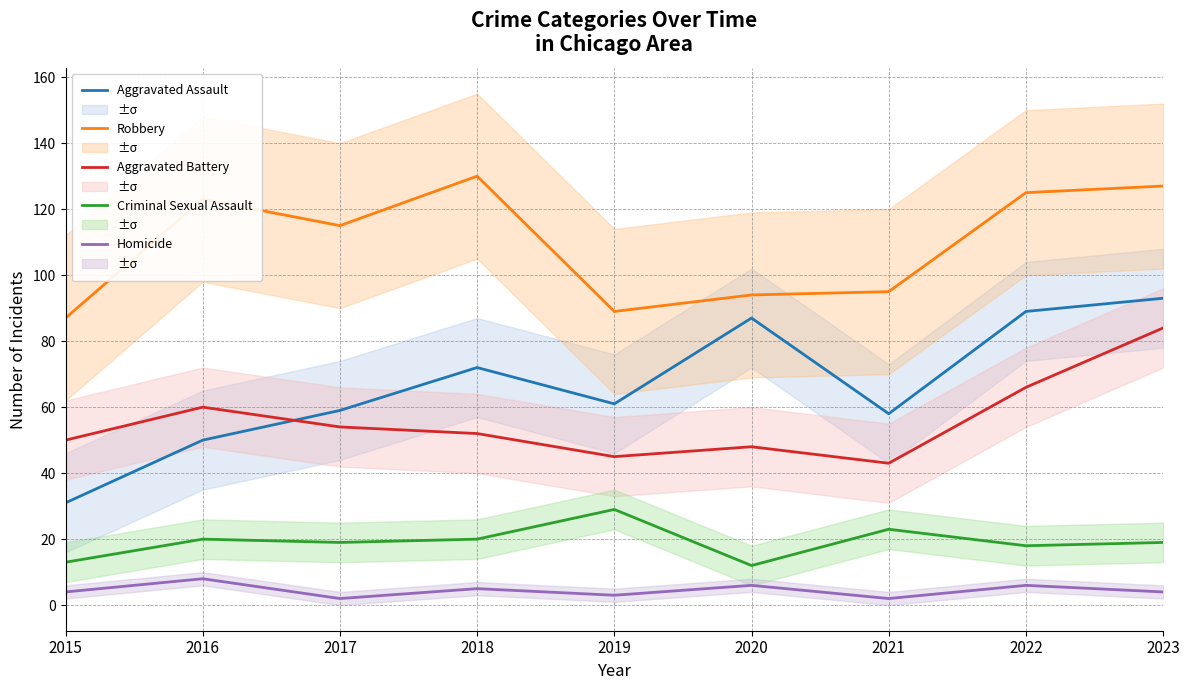

Does the chart display data point markers on the line(s)?

No